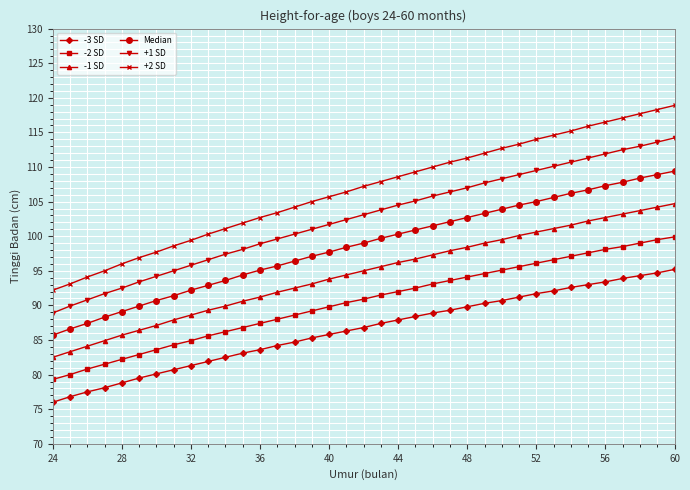

List the series in order of their overall mean, highest first.

+2 SD, +1 SD, Median, -1 SD, -2 SD, -3 SD